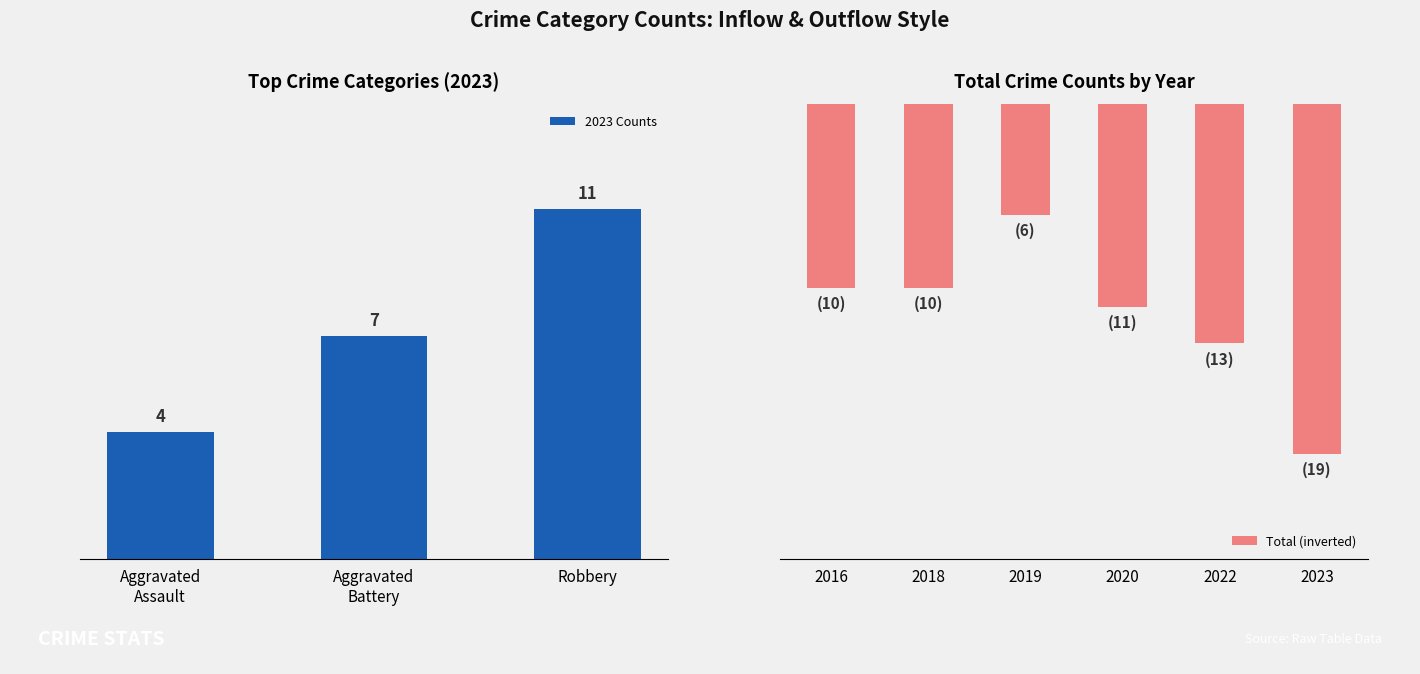

At which category is the sum across all series the highest?

2023